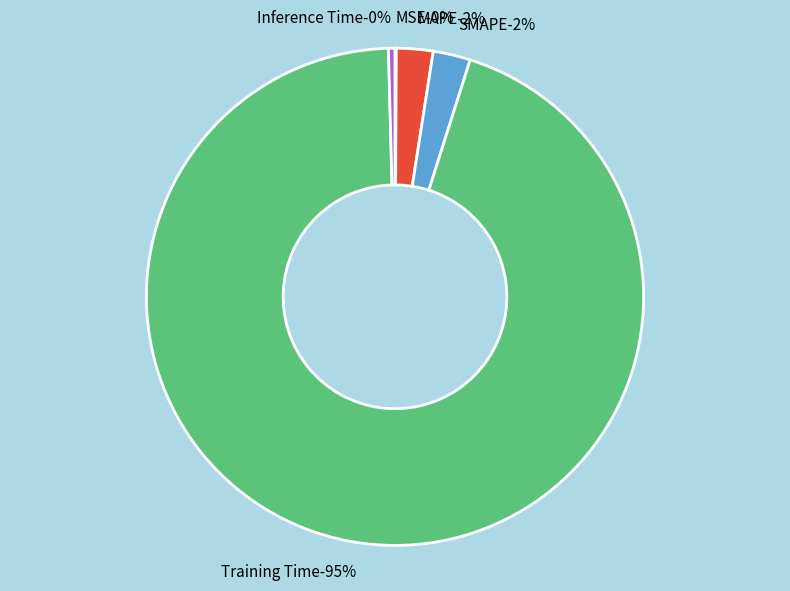

Does any single category account for the majority?

Yes